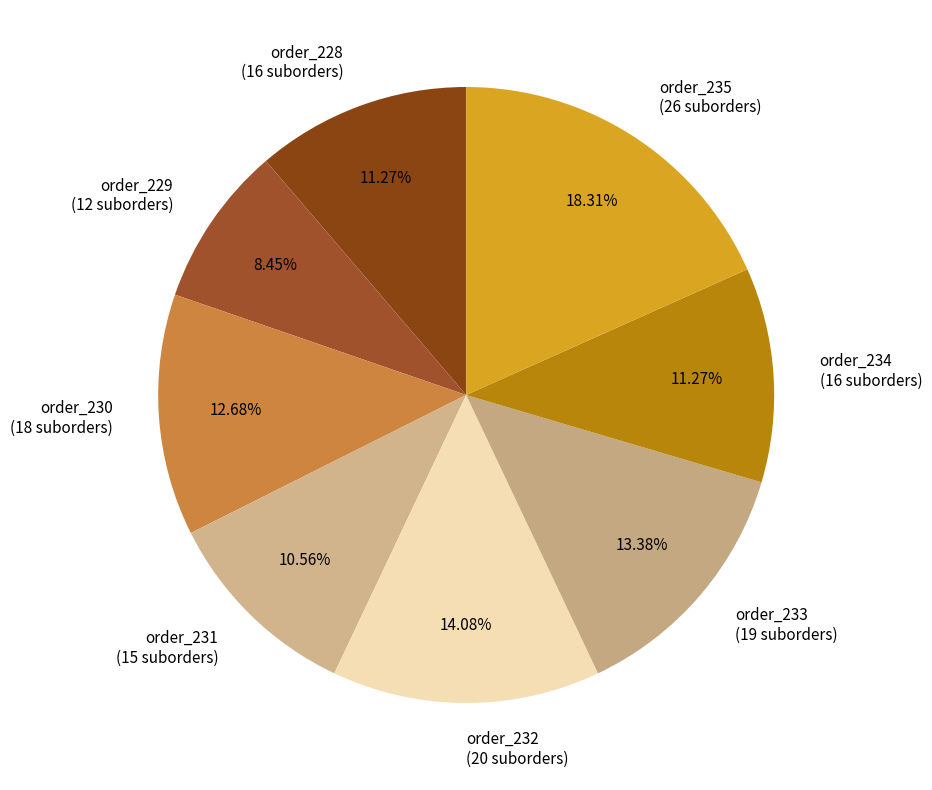

Which category has the smallest portion of the pie?

order_229